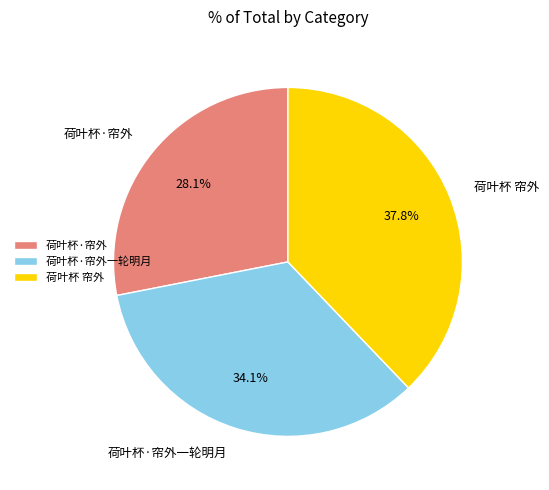

To the nearest percent, what portion does 荷叶杯·帘外 represent?

28%